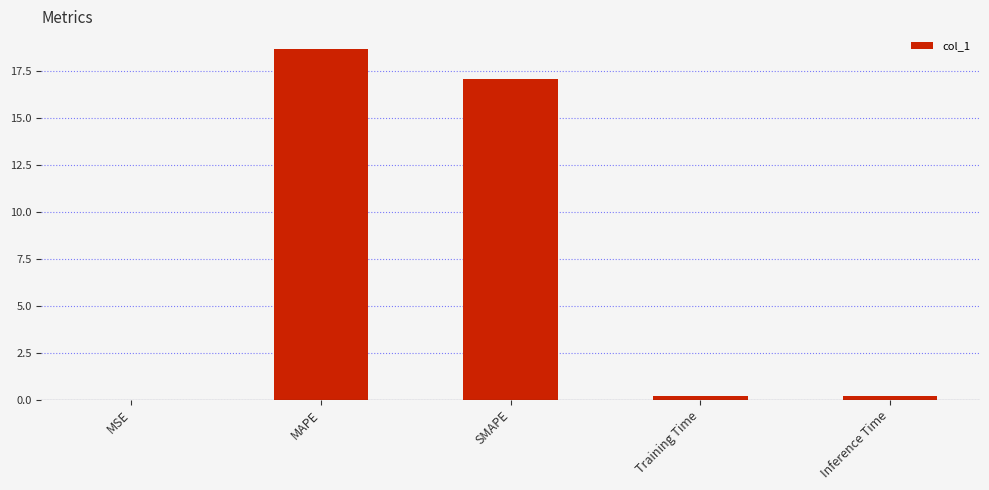

What is the sum of all values?

36.2